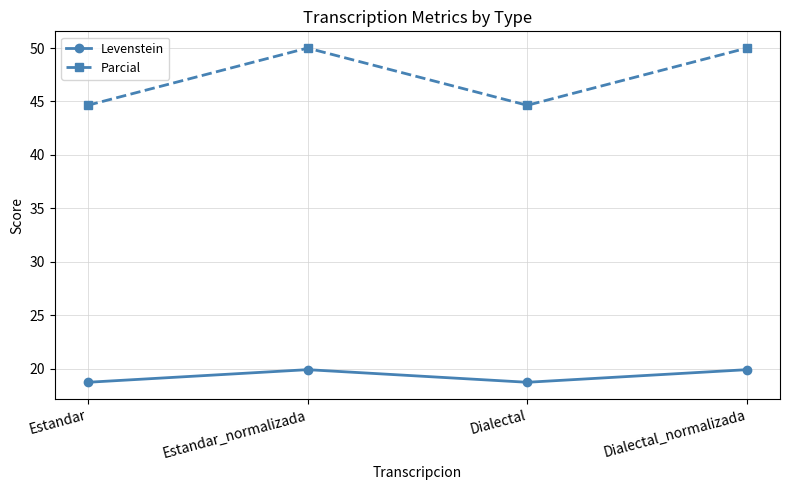

At Estandar, list the series in order from smallest to largest.

Levenstein, Parcial